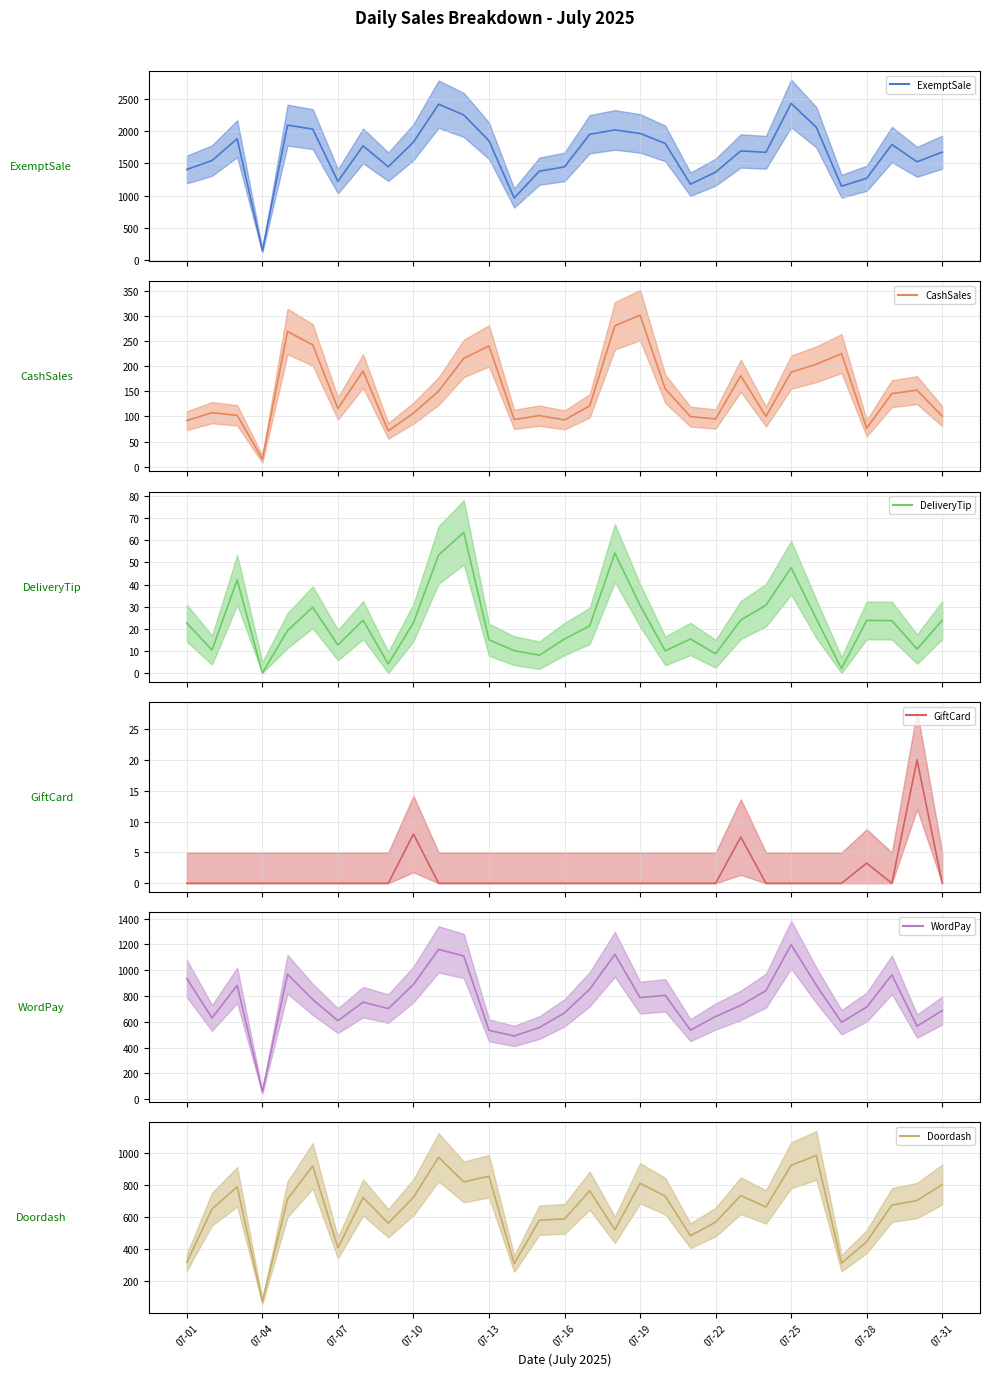

At how many categories does at least one series exceed 163?

30